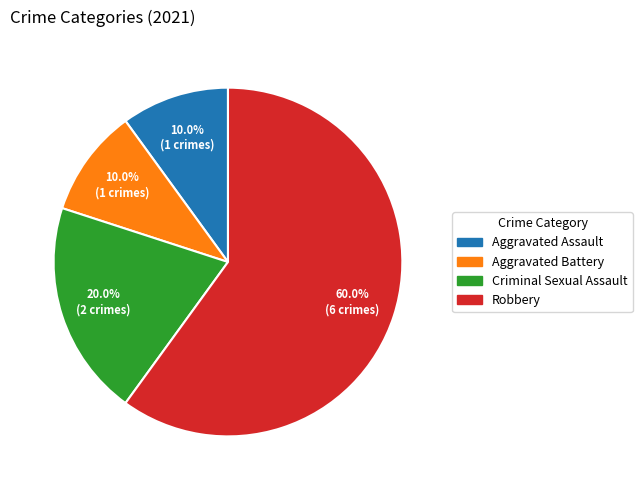

Approximately how many times larger is the value at Aggravated Assault compared to Aggravated Battery?

1.0